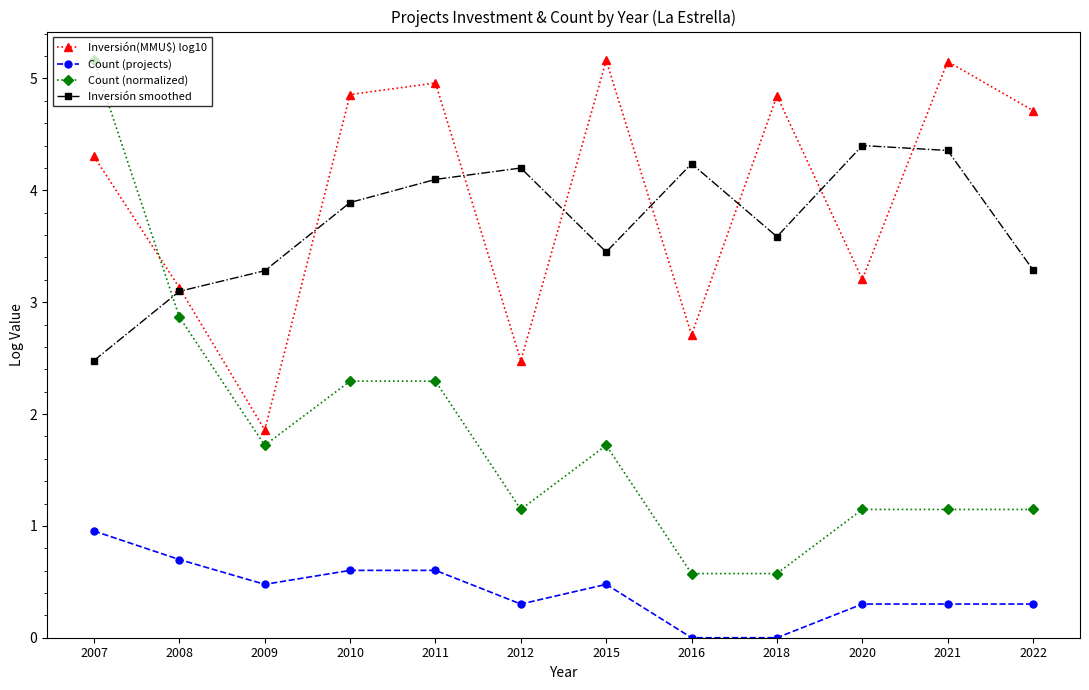

How many values in the Inversión smoothed series are below 3?

1